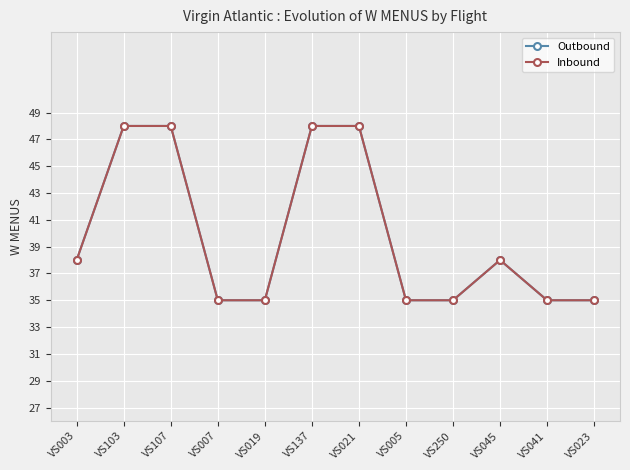

What is the value of the Inbound point at the 8th from the left?

35